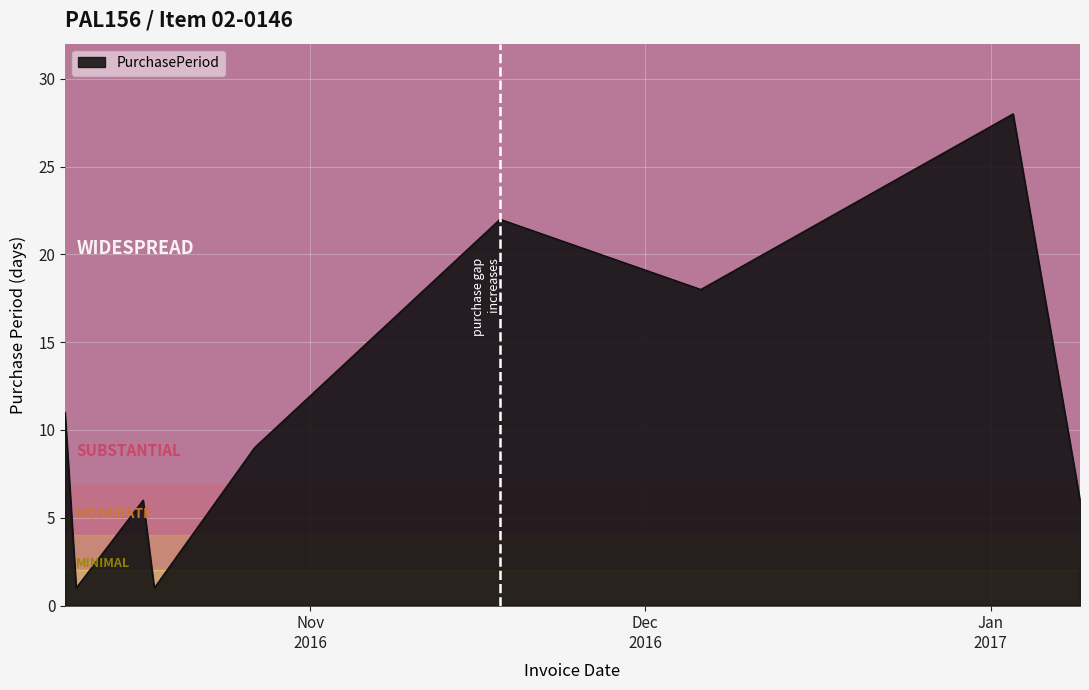

What is the average value?

11